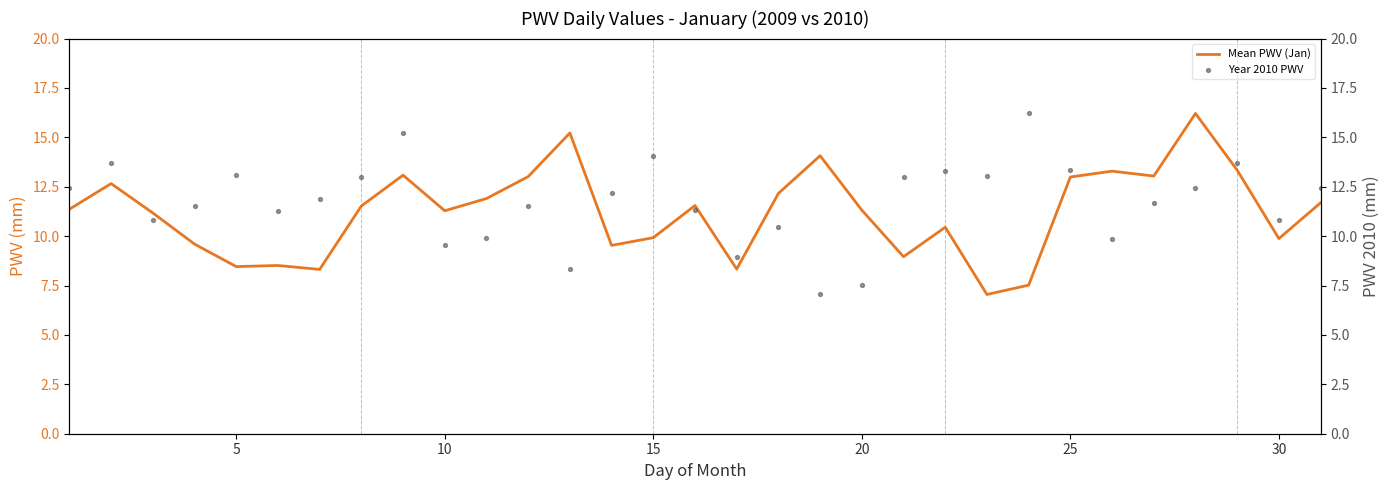

At how many categories does at least one series exceed 8?

31